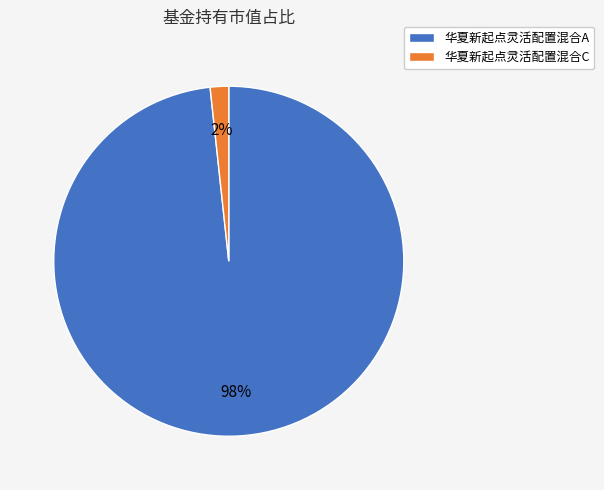

To the nearest percent, what percentage of the pie is 华夏新起点灵活配置混合A?

98%